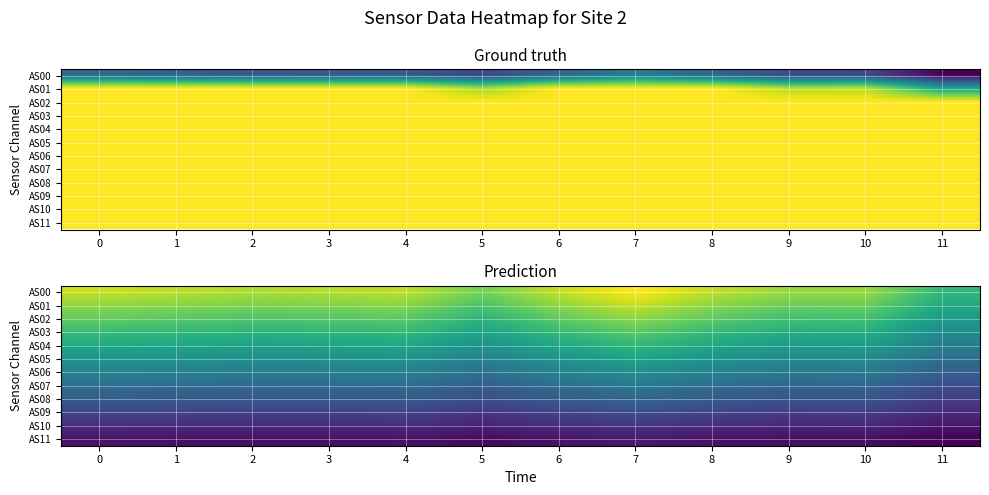

What is the spread (max minus min) of values at 5?

987.5